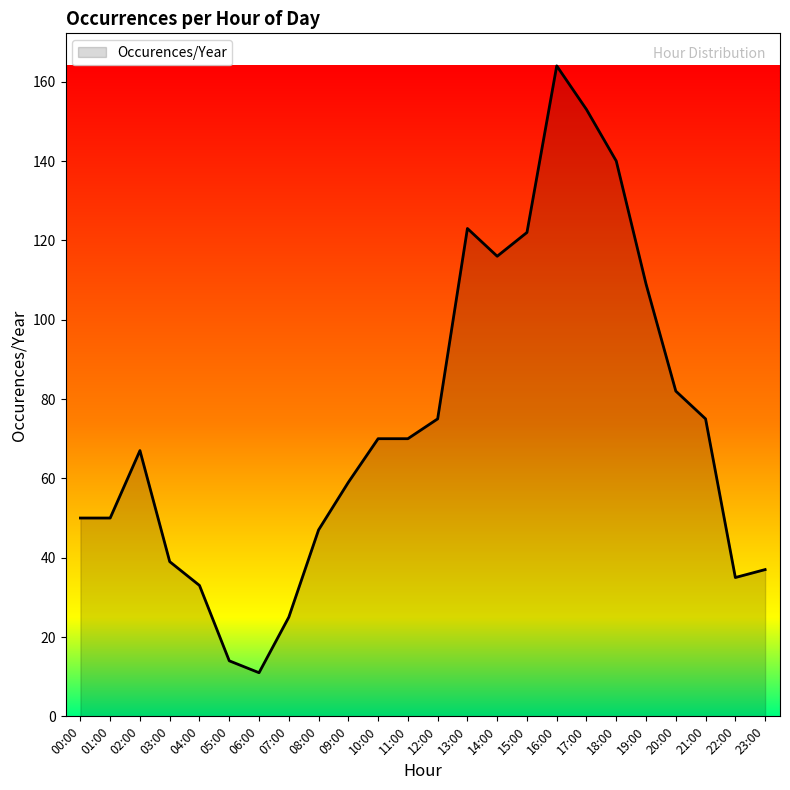

Which category has the lowest value across all series?

06:00